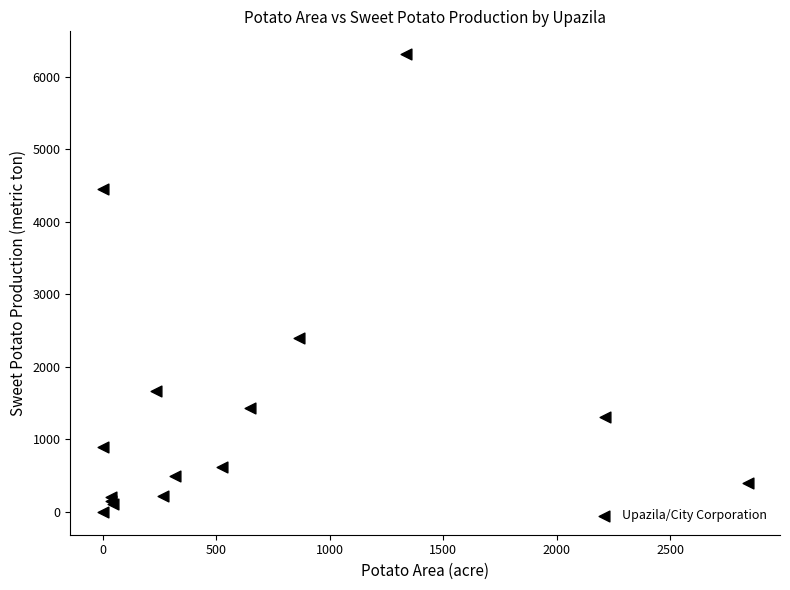

What Y value in the scatter plot is closest to 3155?

2400